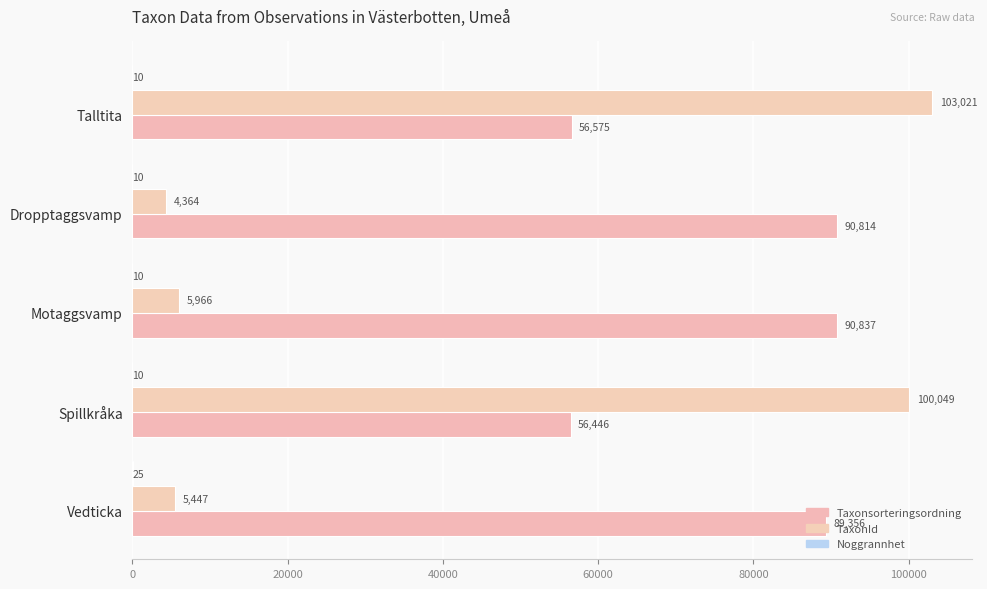

How many distinct data groups are displayed?

3